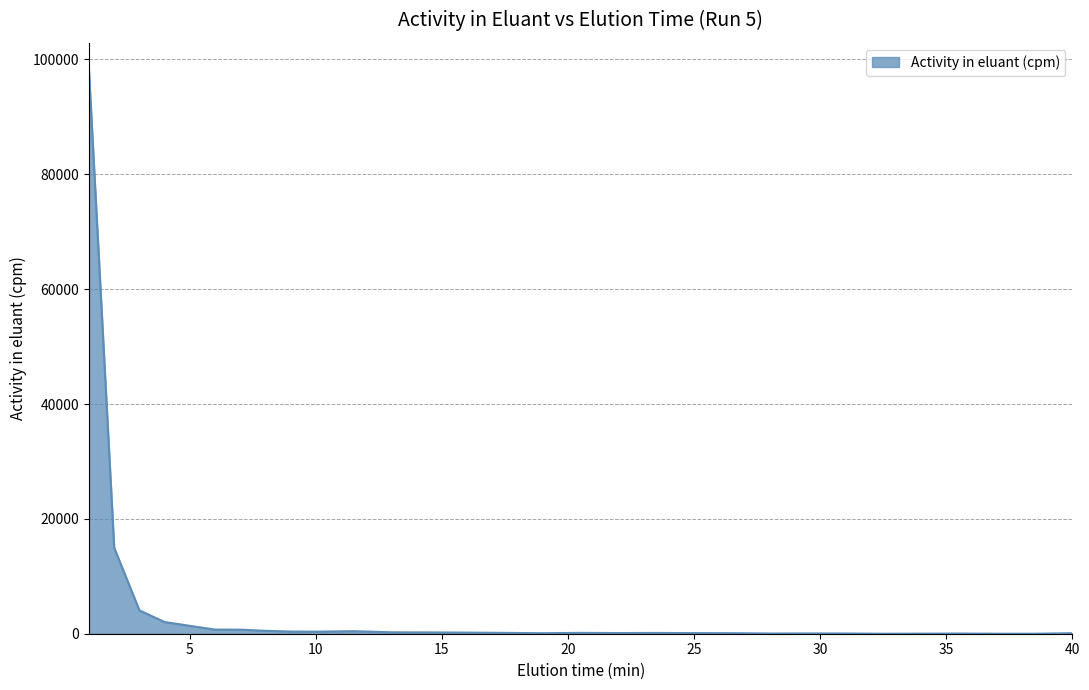

What is the greatest value displayed?

97996.2